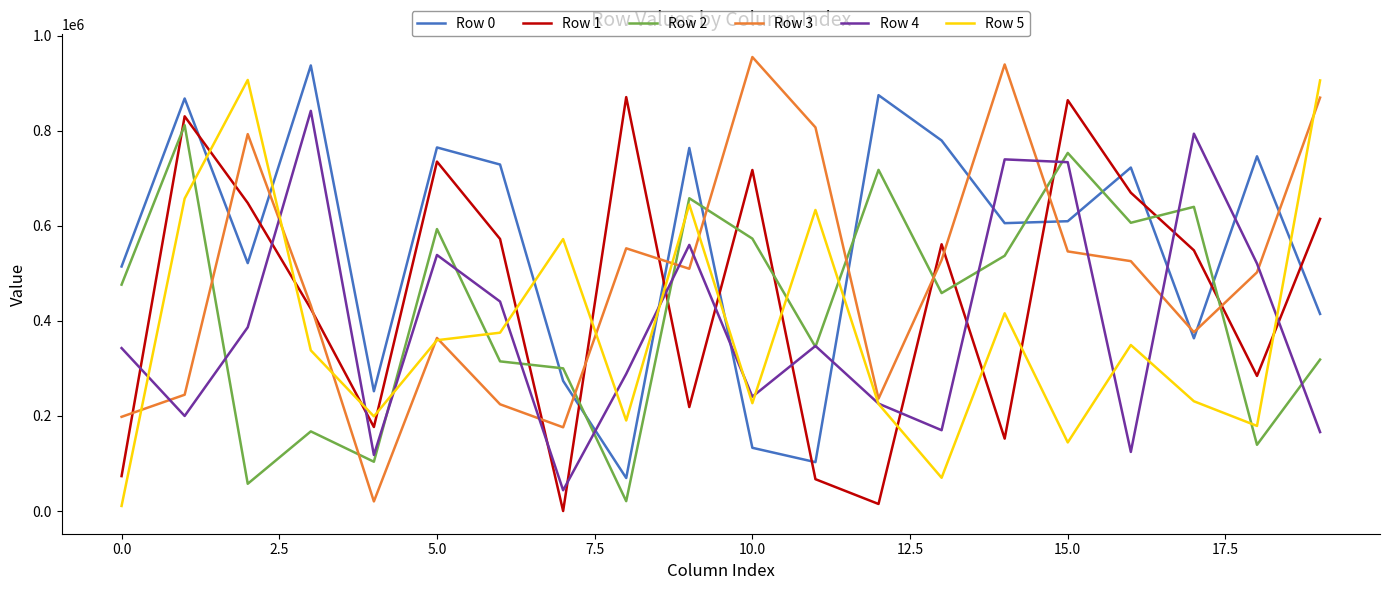

Which series ends up on top after the final intersection of Row 1 and Row 0?

Row 1